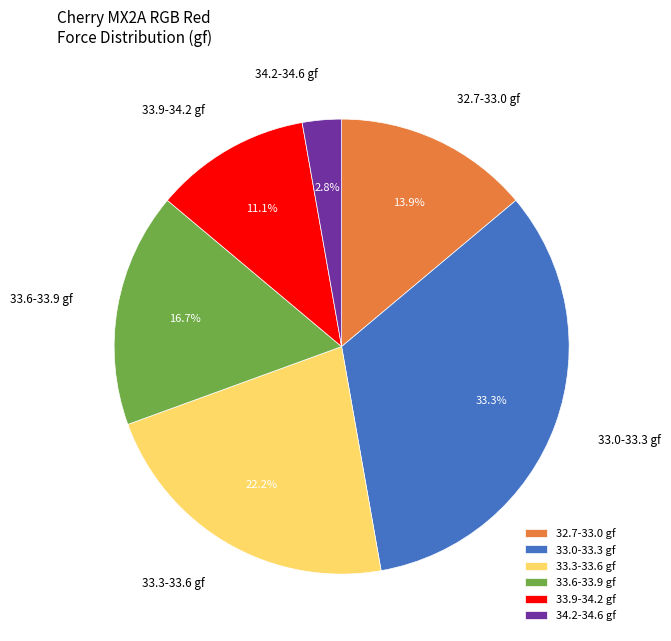

Approximately how many times larger is the value at 33.6-33.9 gf compared to 32.7-33.0 gf?

1.2